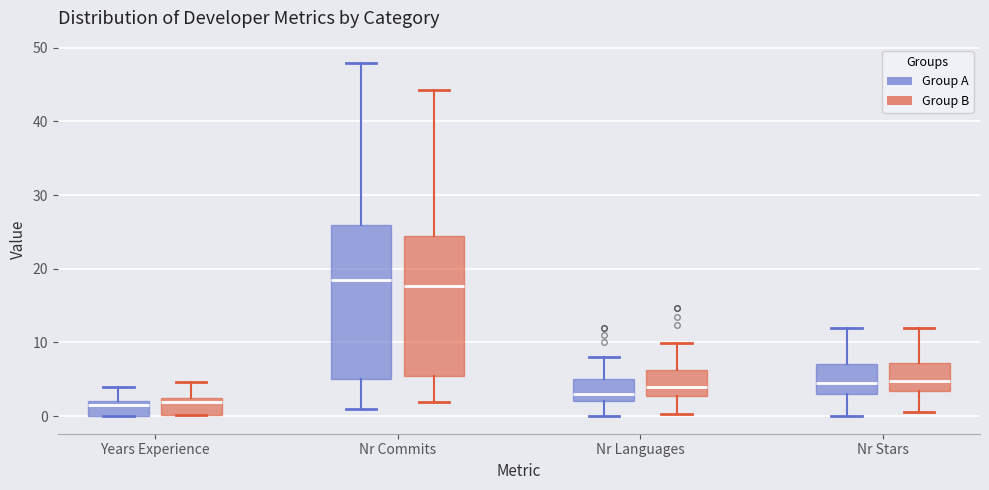

Reading left to right, read every box against the y-axis: the position of its median line, the range the box covers, and the ends of its whiskers. The values are not printed on the chart, so give them approximately, as read against the axis.

Years Experience (Group A): median 2 (just below the box's upper edge), box 0 to 2, whiskers 0 to 4
Years Experience (Group B): median 2 (just below the box's upper edge), box 0 to 2, whiskers 0 to 5
Nr Commits (Group A): median 19, box 5 to 26, whiskers 1 to 48
Nr Commits (Group B): median 18, box 6 to 24, whiskers 2 to 44
Nr Languages (Group A): median 3, box 2 to 5, whiskers 0 to 8
Nr Languages (Group B): median 4, box 3 to 6, whiskers 0 to 10
Nr Stars (Group A): median 5, box 3 to 7, whiskers 0 to 12
Nr Stars (Group B): median 5, box 3 to 7, whiskers 1 to 12